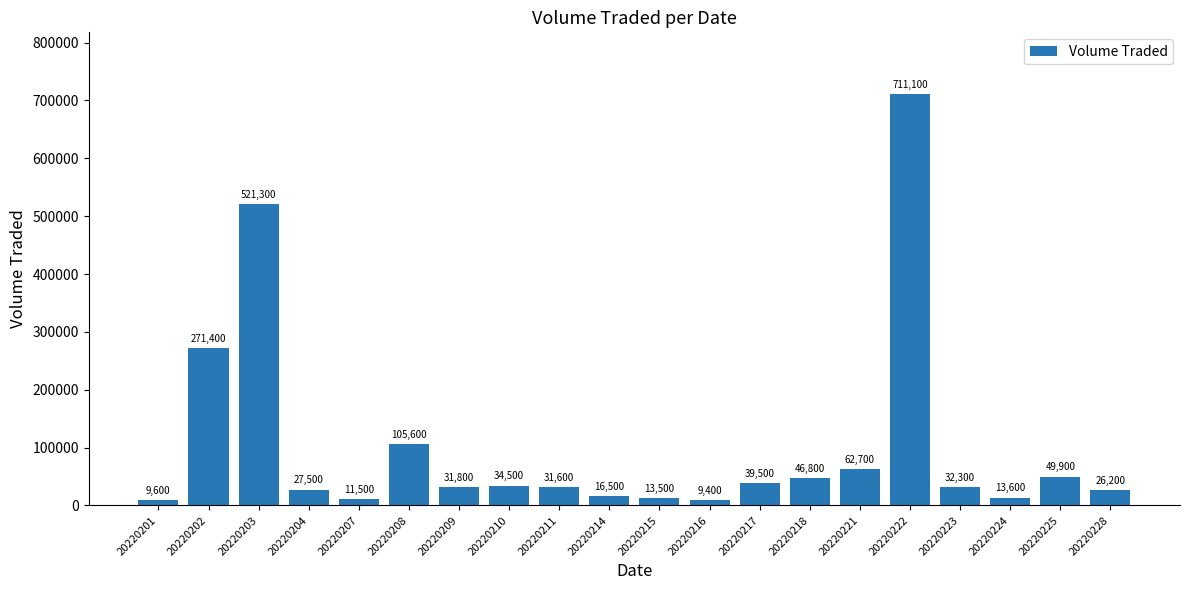

List the labels in order of value, smallest first.

20220216, 20220201, 20220207, 20220215, 20220224, 20220214, 20220228, 20220204, 20220211, 20220209, 20220223, 20220210, 20220217, 20220218, 20220225, 20220221, 20220208, 20220202, 20220203, 20220222